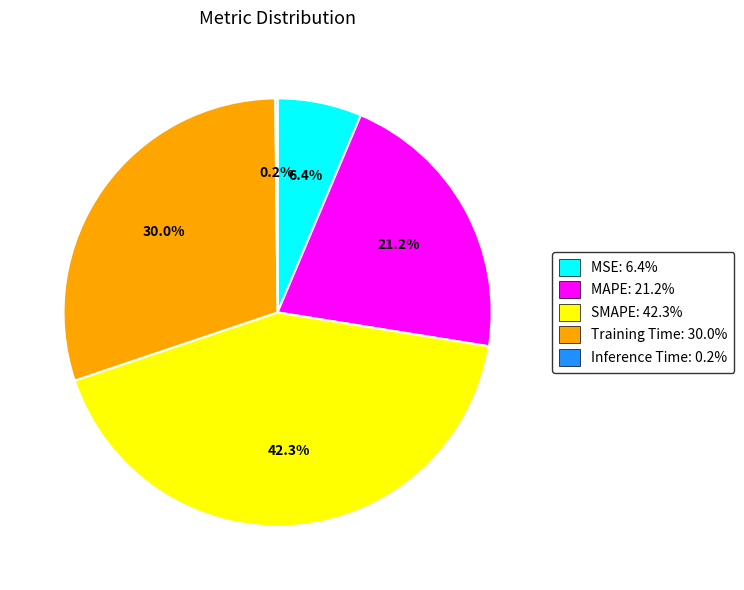

Is there a majority slice in this chart?

No